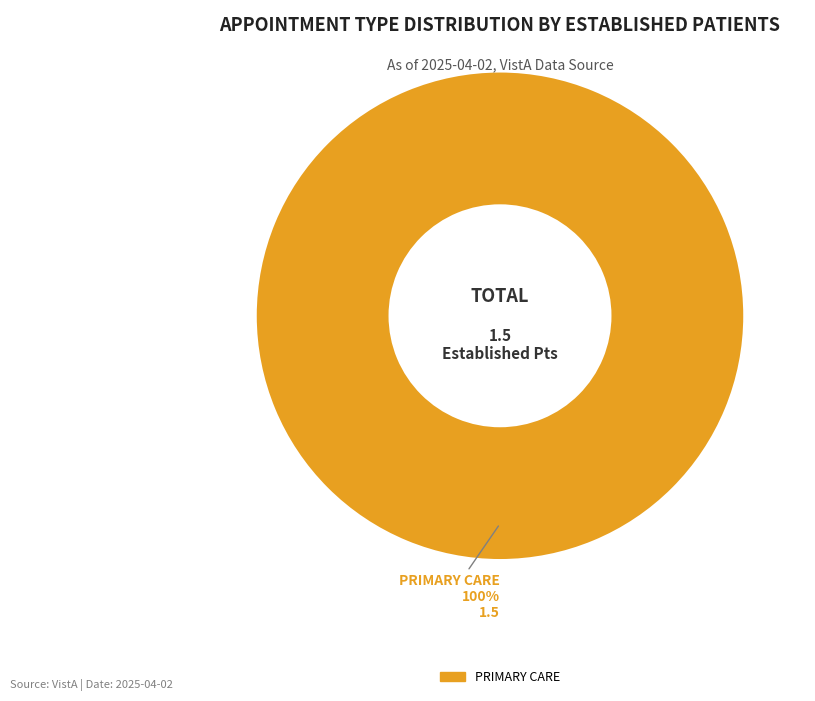

The PRIMARY CARE slice represents 91% of the pie. True or false?

False